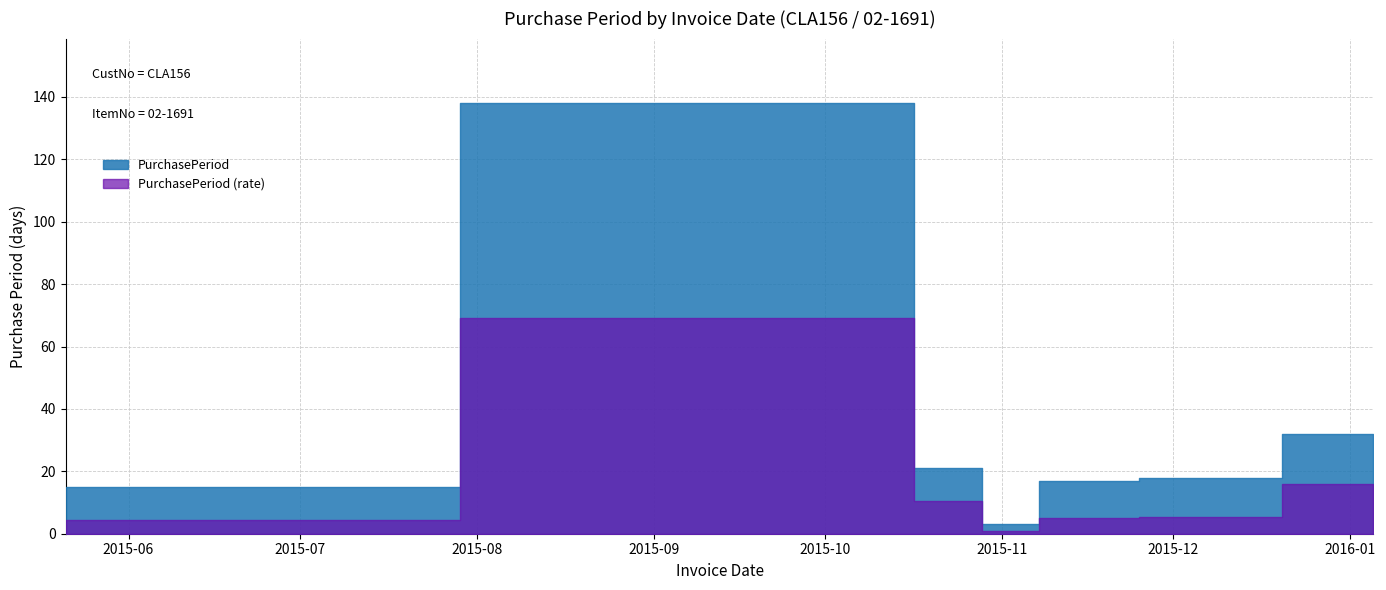

How many lines are shown in the chart?

1